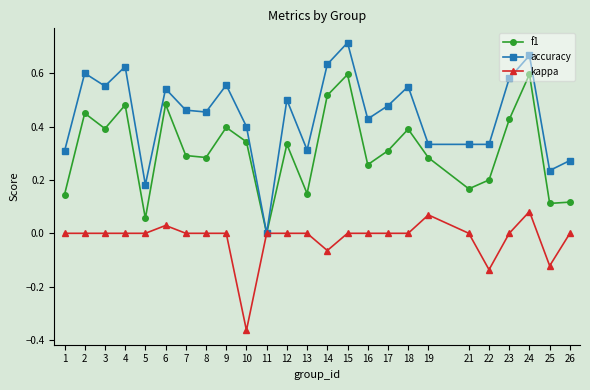

What are all the series names shown in the legend?

f1, accuracy, kappa